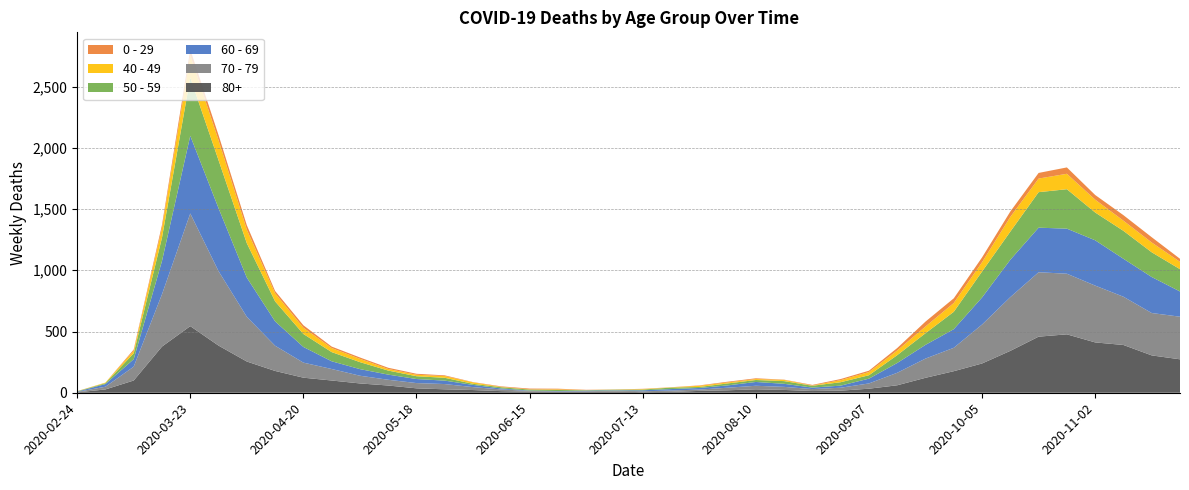

Reading left to right, list all the values displayed in this chart.

0 - 29: 1	0	10	25	47	42	36	19	20	12	11	10	8	6	2	4	6	5	2	1	2	1	3	6	6	2	5	9	11	20	40	38	39	44	46	52	38	45	43	25
40 - 49: 0	5	21	79	183	163	111	66	51	33	27	13	12	14	12	3	2	5	1	1	4	2	10	8	8	10	2	17	26	38	55	72	76	120	111	126	105	83	80	60
50 - 59: 3	7	48	190	475	392	281	163	106	75	57	33	23	23	9	10	8	9	3	5	6	12	8	16	16	22	15	28	28	64	95	142	212	230	290	322	227	228	202	182
60 - 69: 2	22	61	272	634	514	320	199	128	63	54	42	33	28	18	8	3	3	6	3	8	12	13	19	31	25	12	17	39	80	112	152	221	305	364	368	370	310	294	206
70 - 79: 4	22	113	427	920	608	365	206	123	94	63	47	43	43	24	14	6	5	5	8	7	11	11	21	29	25	16	24	43	102	157	191	318	439	526	495	464	394	346	348
80+: 3	27	100	377	544	385	255	178	123	100	76	59	36	28	22	13	9	6	7	9	5	7	15	20	28	23	14	17	33	61	122	176	239	342	458	477	411	390	305	273